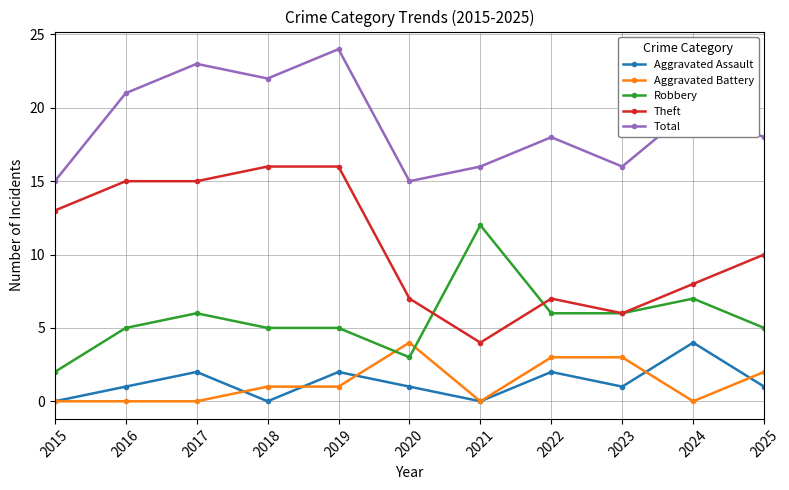

What is the greatest value displayed?

24